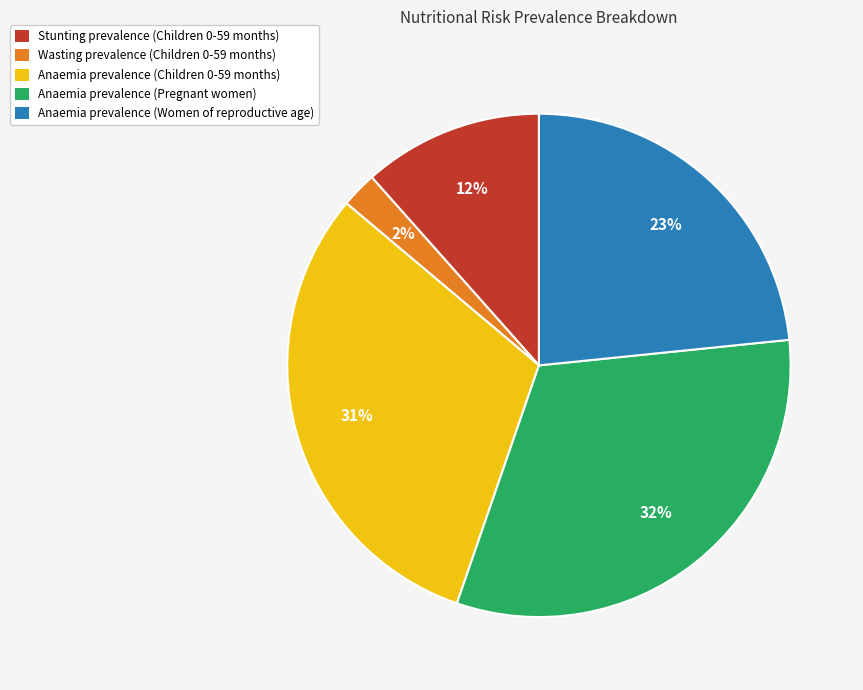

Count the number of slices in the pie.

5